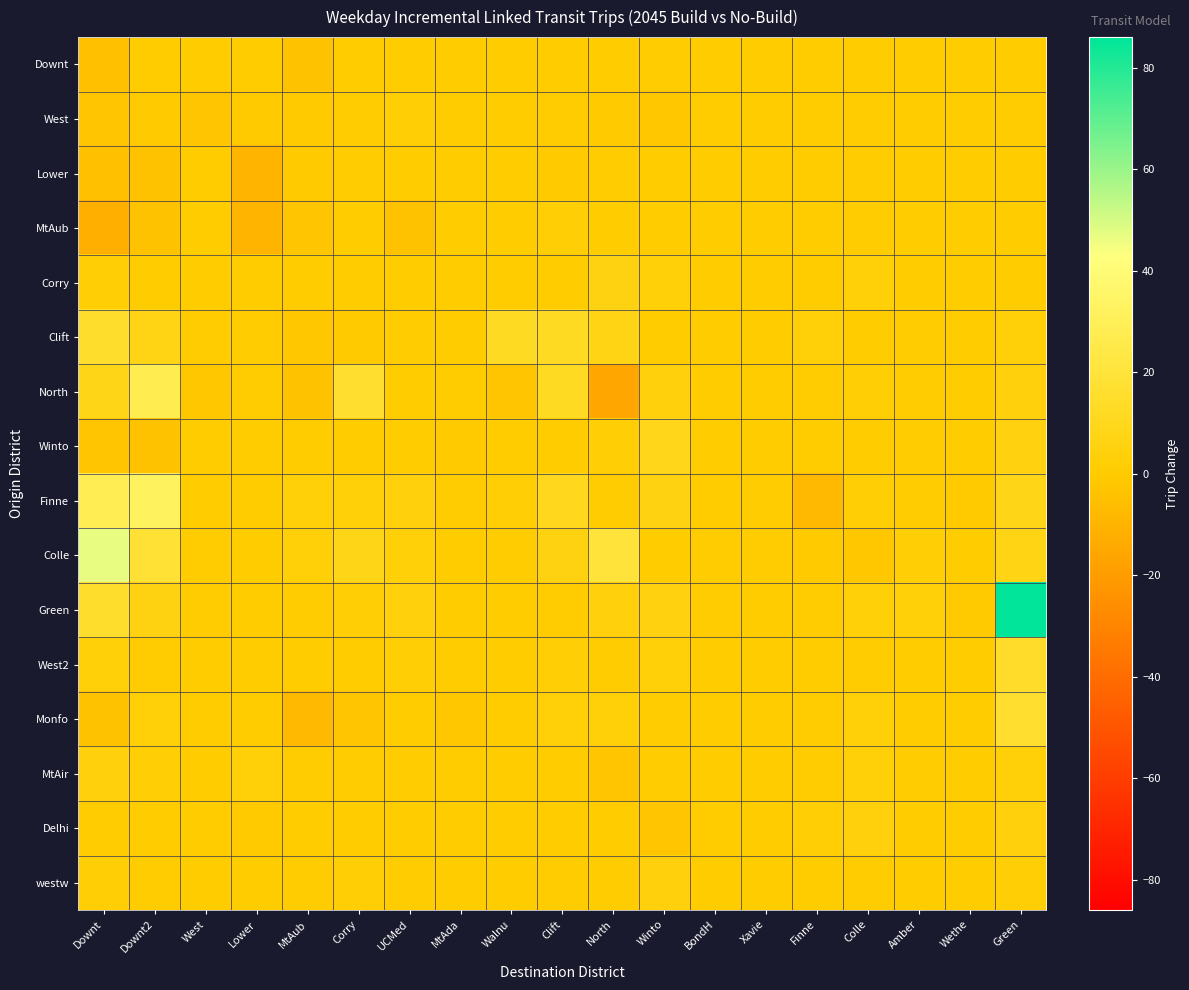

Reading left to right, what are all the values shown in this chart?

Downt: Downt=-5	Downt2=0	West=0	Lower=0	MtAub=-4	Corry=0	UCMed=0	MtAda=0	Walnu=0	Clift=0	North=0	Winto=1	BondH=0	Xavie=0	Finne=0	Colle=0	Amber=0	Wethe=0	Green=0
West: Downt=-3	Downt2=-1	West=-3	Lower=-1	MtAub=-1	Corry=1	UCMed=2	MtAda=0	Walnu=0	Clift=1	North=-1	Winto=-2	BondH=0	Xavie=0	Finne=0	Colle=1	Amber=0	Wethe=0	Green=1
Lower: Downt=-5	Downt2=-4	West=0	Lower=-10	MtAub=-1	Corry=1	UCMed=0	MtAda=0	Walnu=0	Clift=-1	North=1	Winto=0	BondH=0	Xavie=0	Finne=0	Colle=1	Amber=0	Wethe=0	Green=0
MtAub: Downt=-12	Downt2=-4	West=0	Lower=-10	MtAub=-3	Corry=0	UCMed=-4	MtAda=0	Walnu=0	Clift=2	North=0	Winto=0	BondH=0	Xavie=0	Finne=0	Colle=1	Amber=0	Wethe=0	Green=0
Corry: Downt=2	Downt2=0	West=0	Lower=0	MtAub=0	Corry=0	UCMed=0	MtAda=0	Walnu=0	Clift=0	North=6	Winto=3	BondH=0	Xavie=0	Finne=0	Colle=3	Amber=0	Wethe=0	Green=0
Clift: Downt=15	Downt2=7	West=1	Lower=1	MtAub=-2	Corry=-1	UCMed=1	MtAda=0	Walnu=12	Clift=12	North=7	Winto=0	BondH=0	Xavie=0	Finne=3	Colle=0	Amber=1	Wethe=0	Green=3
North: Downt=8	Downt2=27	West=-2	Lower=1	MtAub=-4	Corry=16	UCMed=0	MtAda=0	Walnu=-3	Clift=12	North=-16	Winto=4	BondH=0	Xavie=0	Finne=1	Colle=2	Amber=1	Wethe=0	Green=4
Winto: Downt=-3	Downt2=-4	West=0	Lower=0	MtAub=0	Corry=0	UCMed=0	MtAda=-1	Walnu=0	Clift=0	North=2	Winto=9	BondH=0	Xavie=0	Finne=0	Colle=0	Amber=1	Wethe=0	Green=5
Finne: Downt=28	Downt2=32	West=0	Lower=0	MtAub=3	Corry=3	UCMed=4	MtAda=1	Walnu=2	Clift=10	North=1	Winto=6	BondH=0	Xavie=1	Finne=-8	Colle=2	Amber=1	Wethe=-1	Green=8
Colle: Downt=47	Downt2=18	West=1	Lower=0	MtAub=3	Corry=8	UCMed=3	MtAda=0	Walnu=1	Clift=6	North=20	Winto=0	BondH=1	Xavie=1	Finne=-1	Colle=-2	Amber=2	Wethe=0	Green=7
Green: Downt=15	Downt2=6	West=1	Lower=0	MtAub=1	Corry=2	UCMed=4	MtAda=0	Walnu=0	Clift=1	North=4	Winto=5	BondH=1	Xavie=0	Finne=1	Colle=3	Amber=3	Wethe=-1	Green=86
West2: Downt=3	Downt2=1	West=0	Lower=0	MtAub=0	Corry=0	UCMed=2	MtAda=0	Walnu=0	Clift=2	North=1	Winto=3	BondH=0	Xavie=0	Finne=0	Colle=1	Amber=0	Wethe=0	Green=14
Monfo: Downt=-4	Downt2=3	West=0	Lower=0	MtAub=-8	Corry=-3	UCMed=0	MtAda=-2	Walnu=0	Clift=3	North=3	Winto=1	BondH=0	Xavie=0	Finne=1	Colle=3	Amber=0	Wethe=0	Green=16
MtAir: Downt=4	Downt2=2	West=0	Lower=3	MtAub=1	Corry=1	UCMed=1	MtAda=0	Walnu=0	Clift=0	North=-3	Winto=1	BondH=0	Xavie=0	Finne=1	Colle=3	Amber=1	Wethe=0	Green=3
Delhi: Downt=1	Downt2=0	West=0	Lower=-1	MtAub=0	Corry=0	UCMed=0	MtAda=0	Walnu=0	Clift=0	North=0	Winto=-3	BondH=0	Xavie=0	Finne=2	Colle=4	Amber=0	Wethe=0	Green=4
westw: Downt=2	Downt2=1	West=0	Lower=0	MtAub=1	Corry=2	UCMed=1	MtAda=0	Walnu=0	Clift=1	North=1	Winto=4	BondH=0	Xavie=0	Finne=0	Colle=1	Amber=0	Wethe=0	Green=2